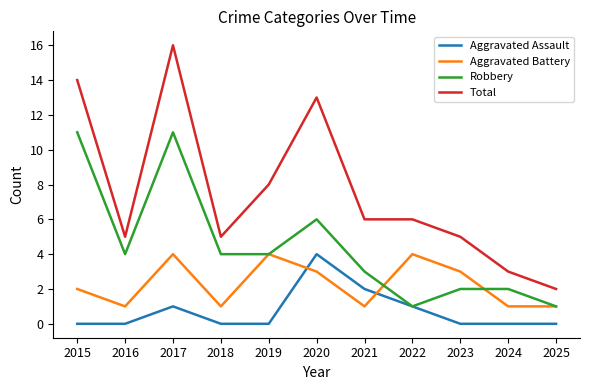

Does the chart have visible grid lines?

No